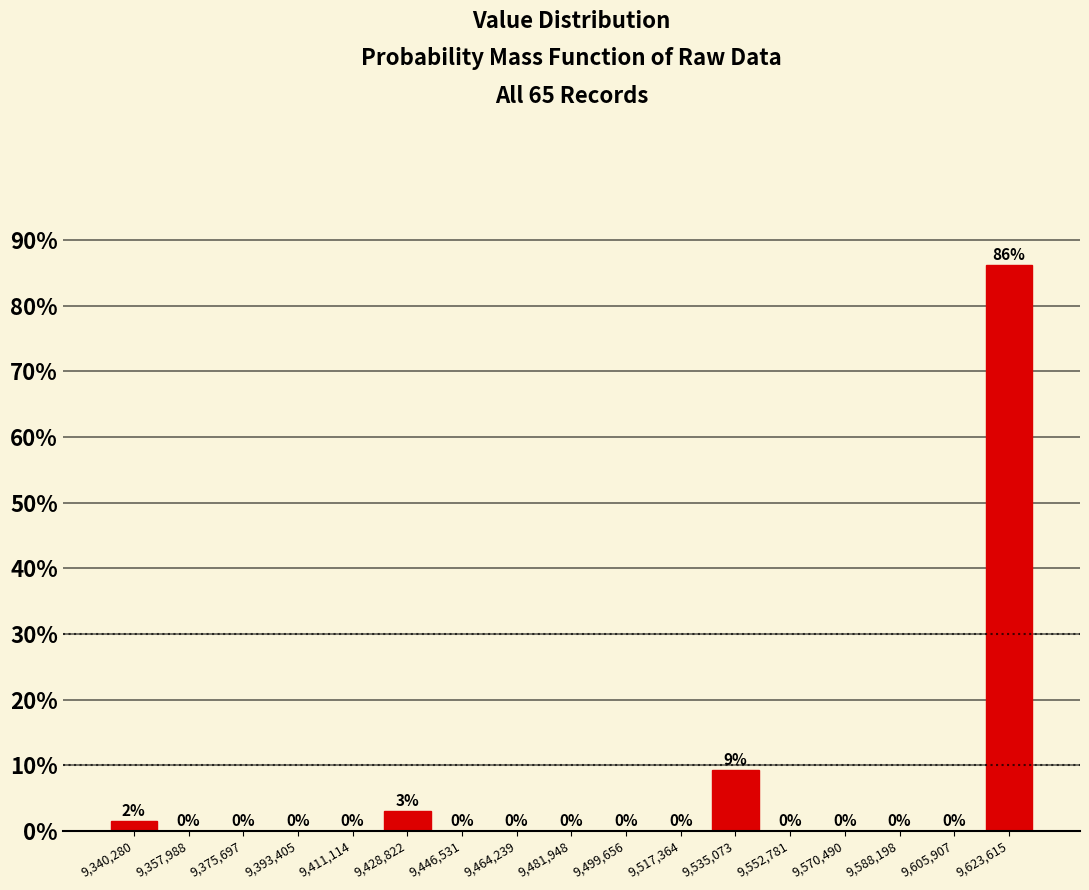

Over which range of the x-axis is the bar tallest?

9614000 to 9632000